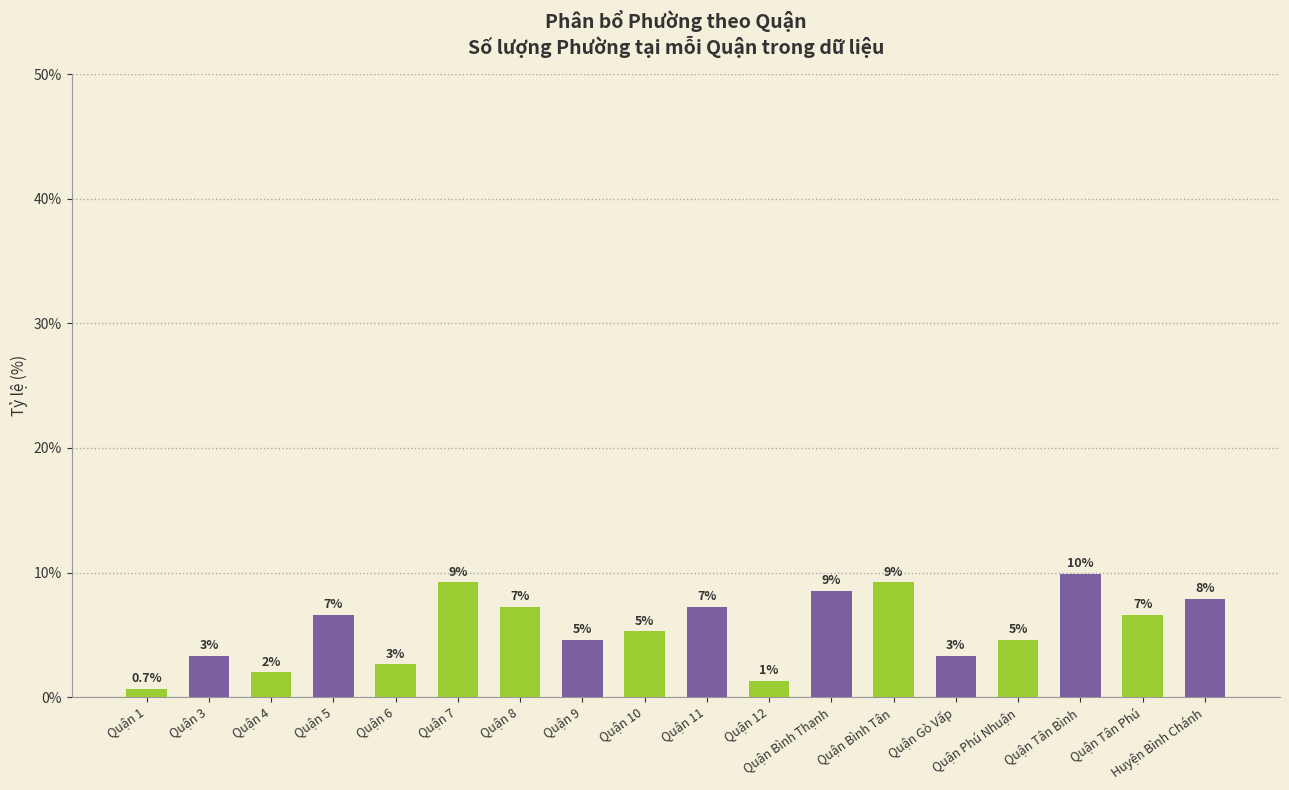

How many bars are there in total?

18